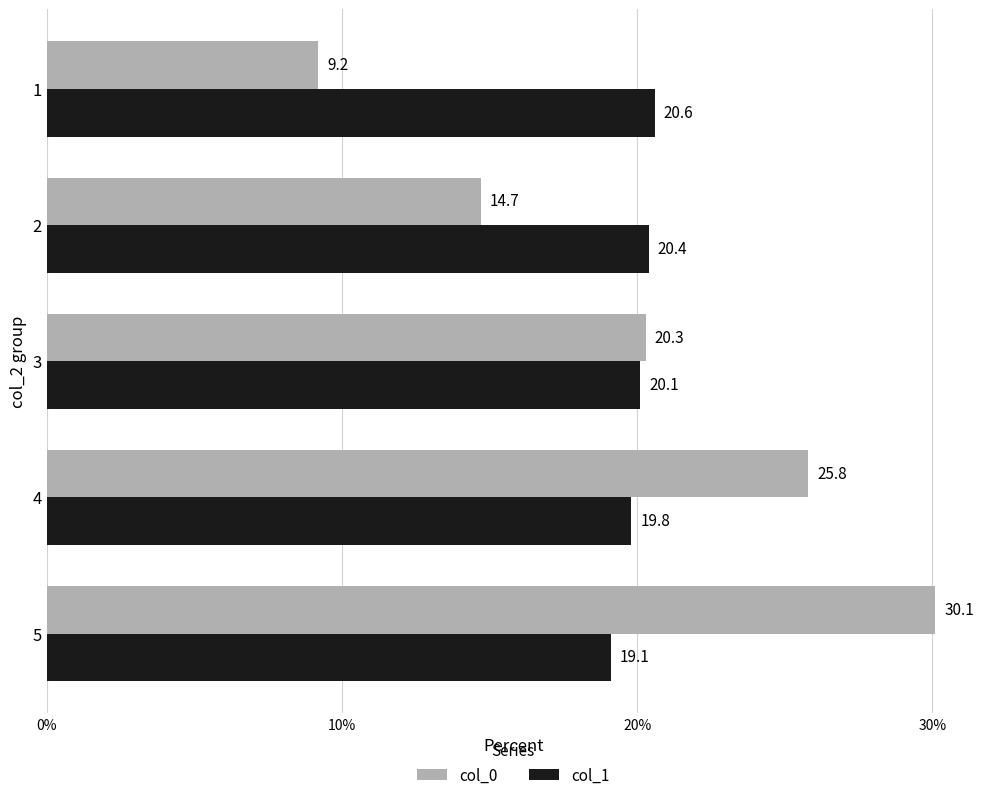

At how many categories does at least one series exceed 29?

1